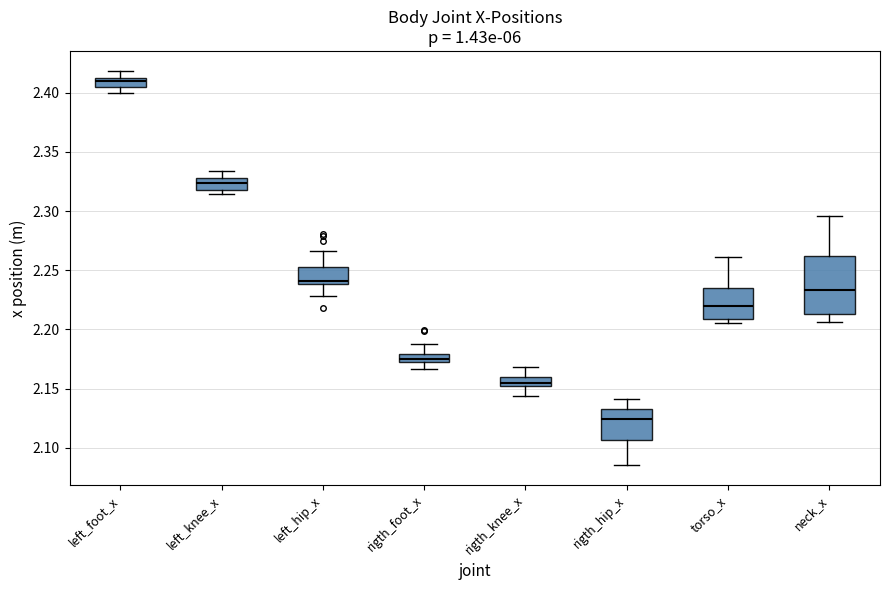

Which box is the tallest, from its lower edge to its upper edge?

neck_x